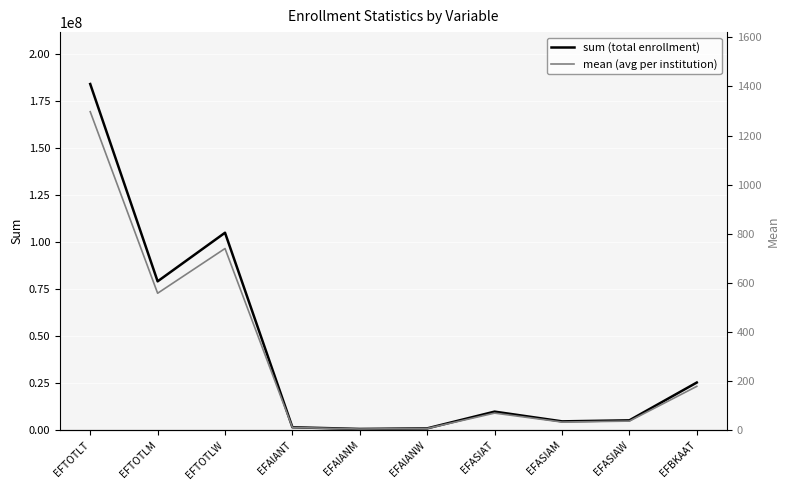

What is the lowest value of the sum (total enrollment) series?

592118